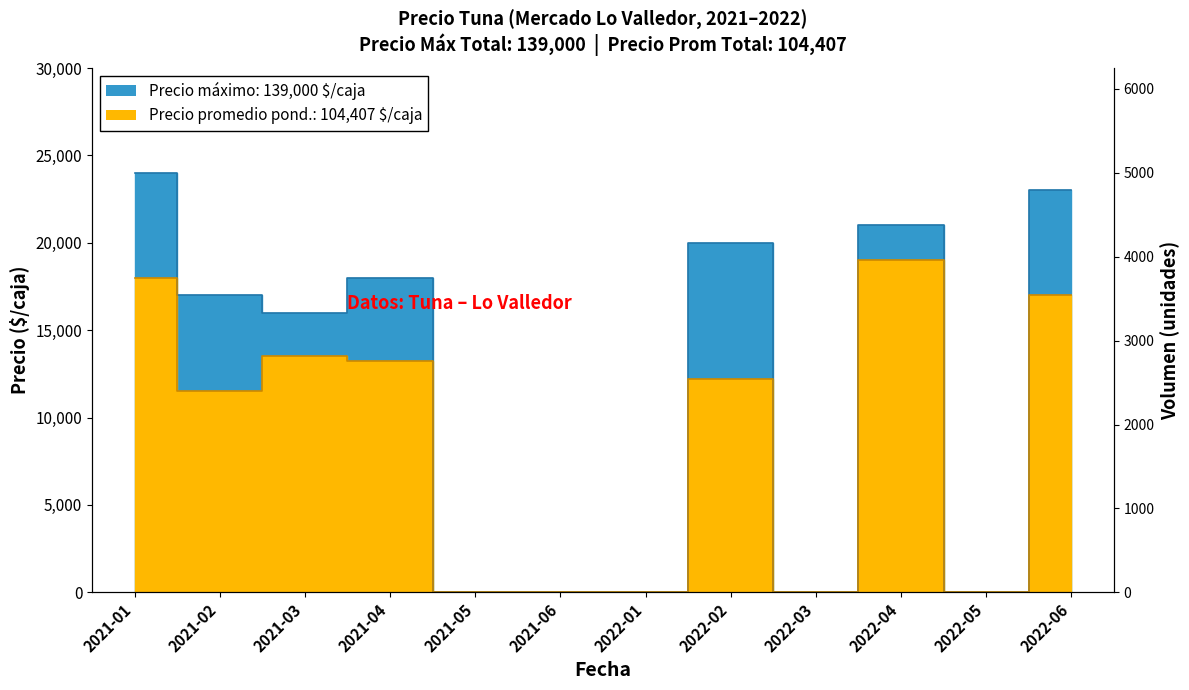

How many values are below 210?

6